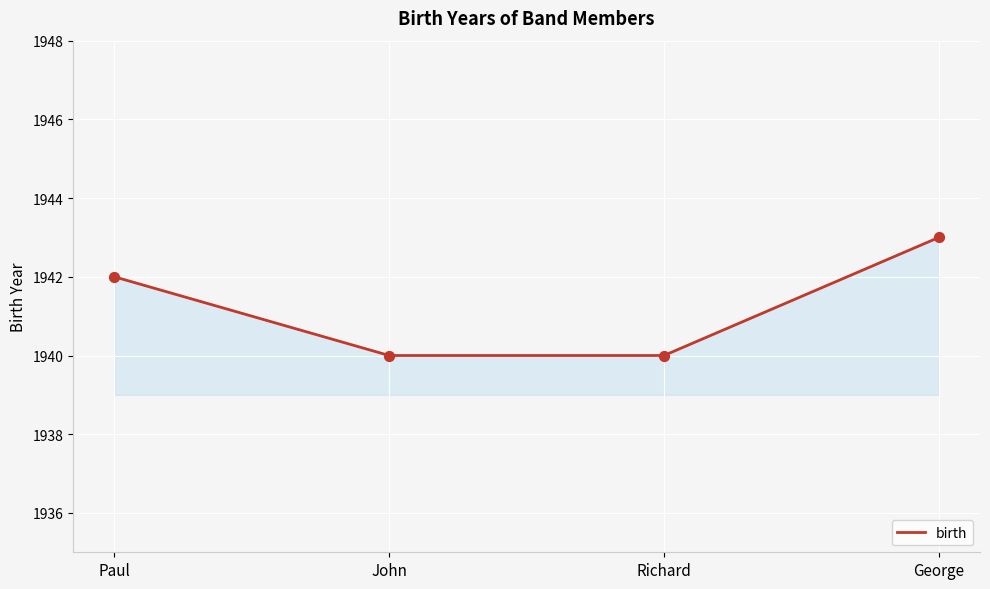

Which has a higher value, John or George?

George